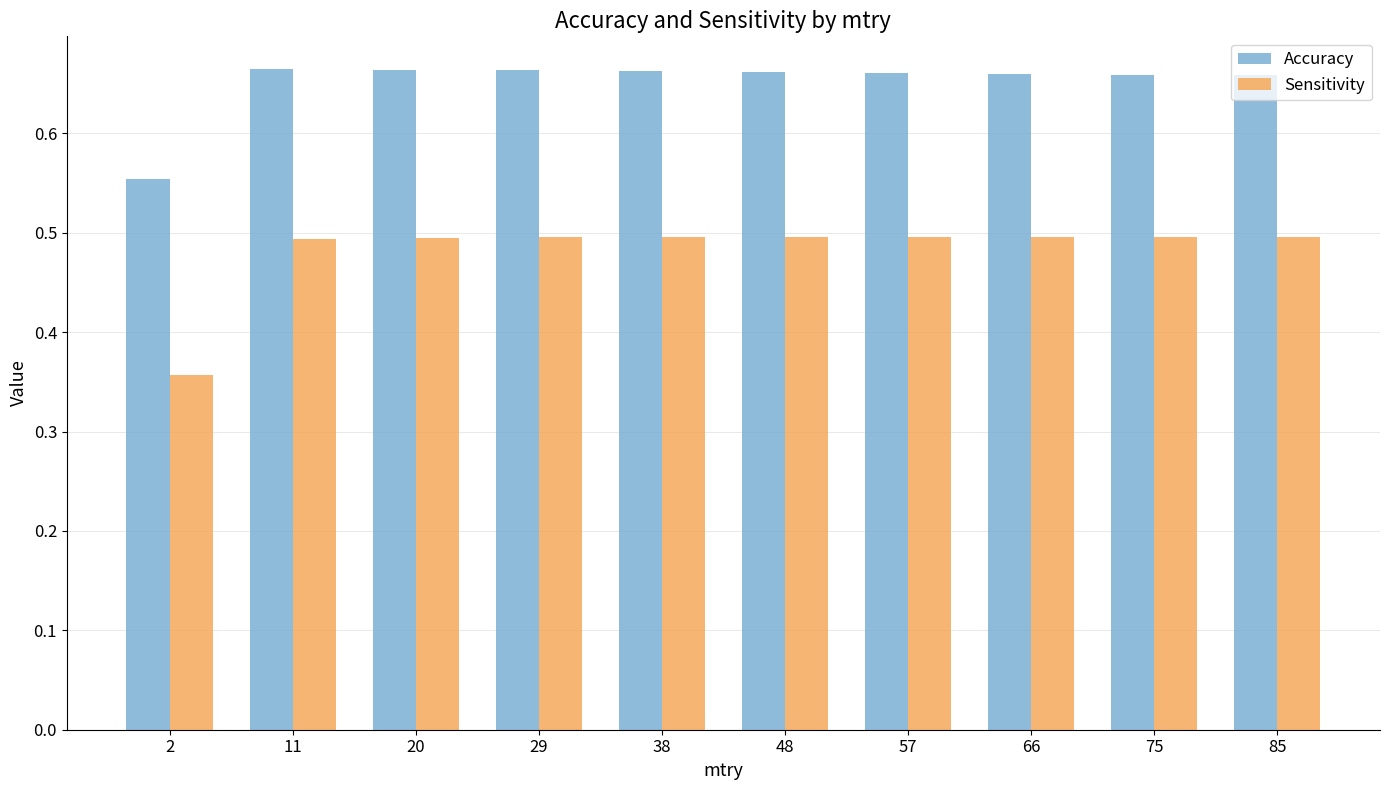

At which label is Accuracy closest to 0?

2